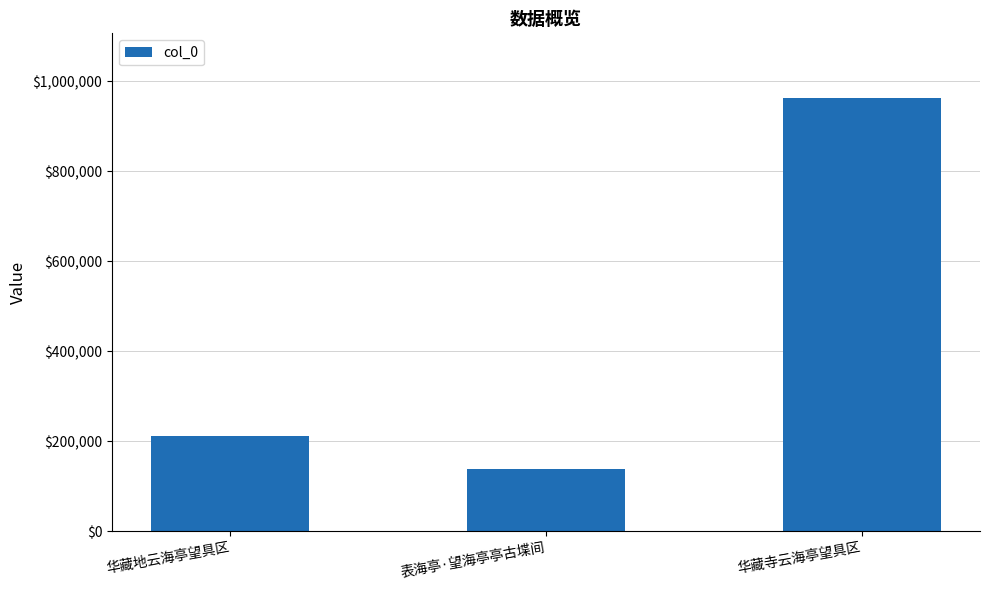

What is the difference between the values at 表海亭·望海亭亭古堞间 and 华藏寺云海亭望具区?

824431